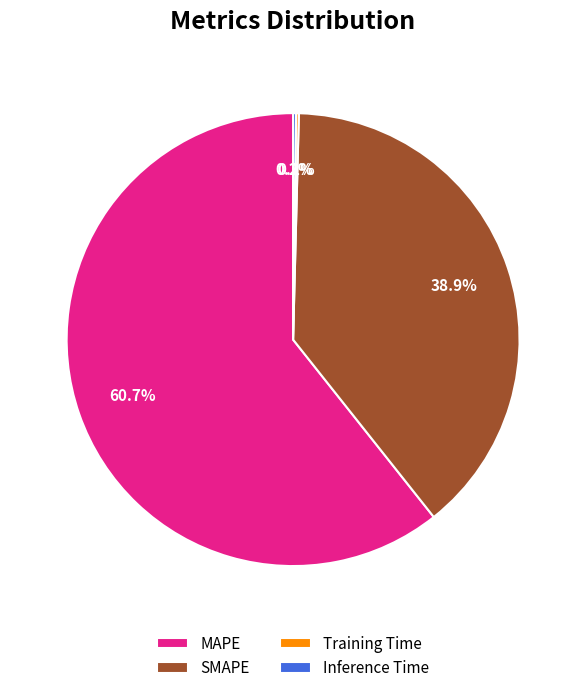

Which slice represents more than half of the pie?

MAPE